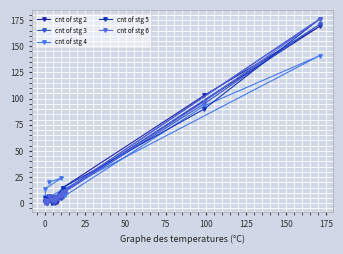

Is the value of cnt of stg 6 at 10 greater than the value of cnt of stg 5 at 150?

No